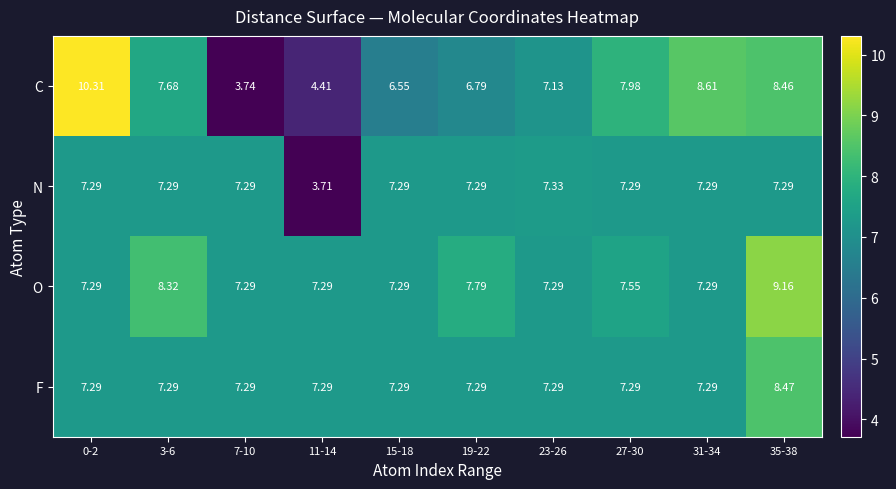

Rank the series by their maximum value, from highest to lowest.

C, O, F, N